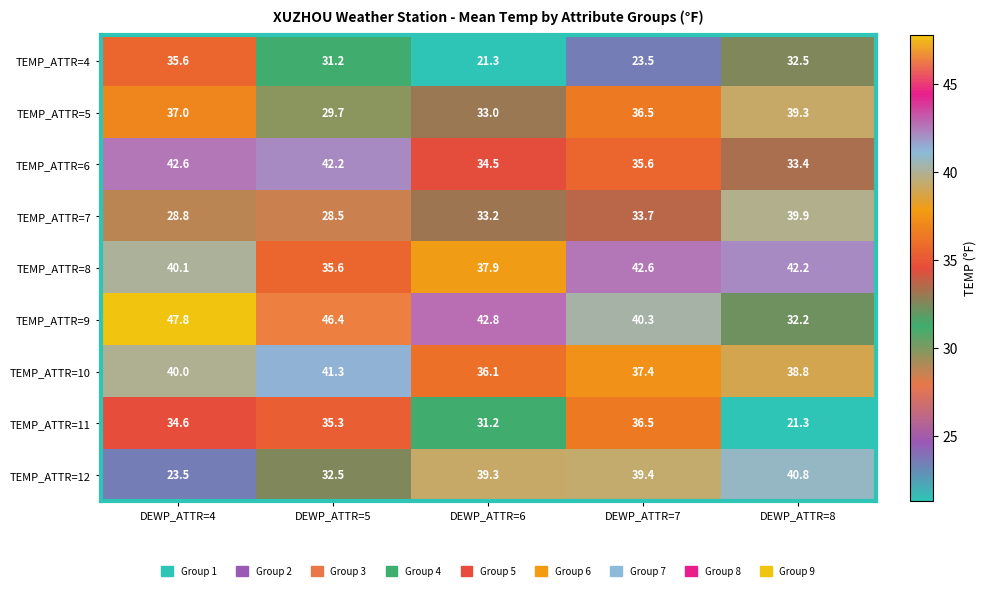

Rank the series at DEWP_ATTR=5 from lowest to highest value.

TEMP_ATTR=7, TEMP_ATTR=5, TEMP_ATTR=4, TEMP_ATTR=12, TEMP_ATTR=11, TEMP_ATTR=8, TEMP_ATTR=10, TEMP_ATTR=6, TEMP_ATTR=9